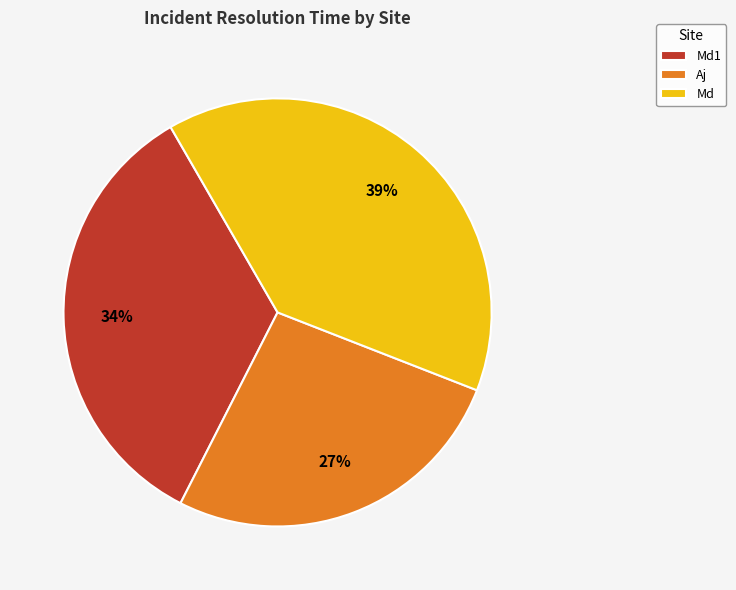

What is the ratio of the value at Md1 to the value at Aj?

1.3